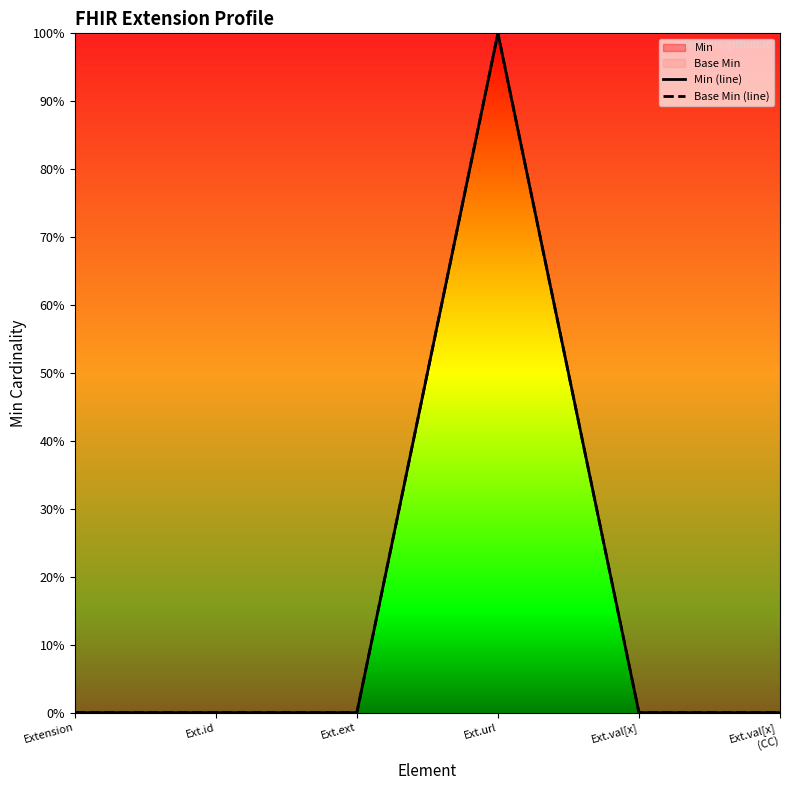

At which category is the sum across all series the highest?

Ext.url